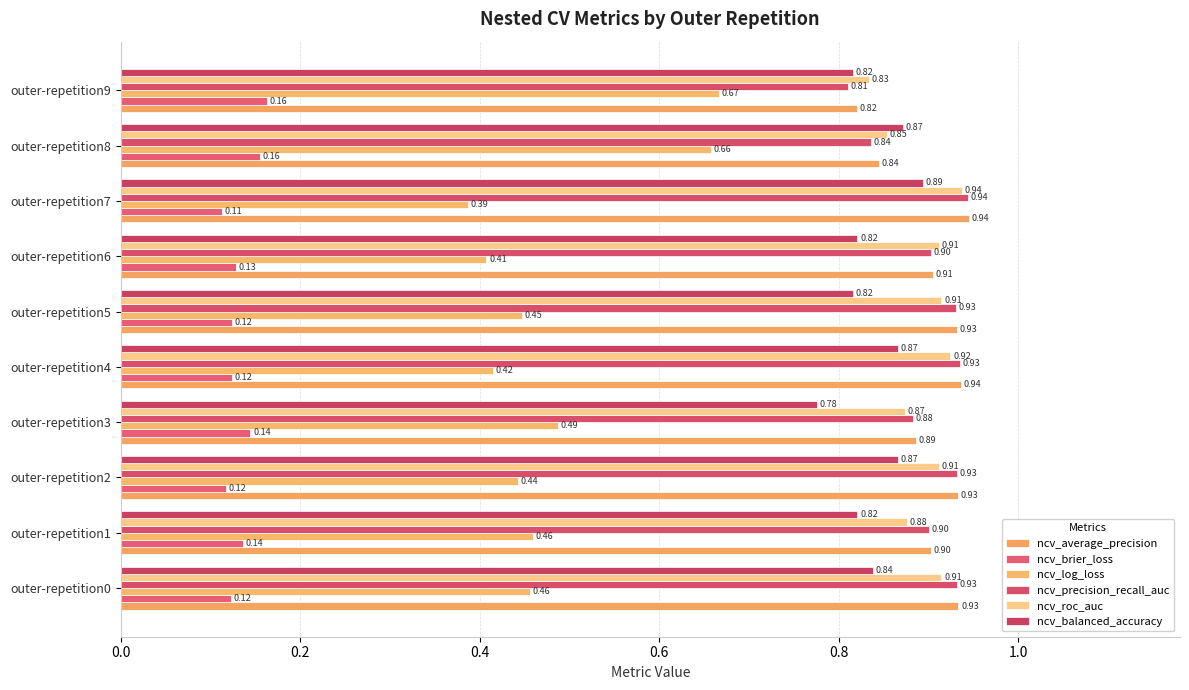

At how many categories does at least one series exceed 0?

10